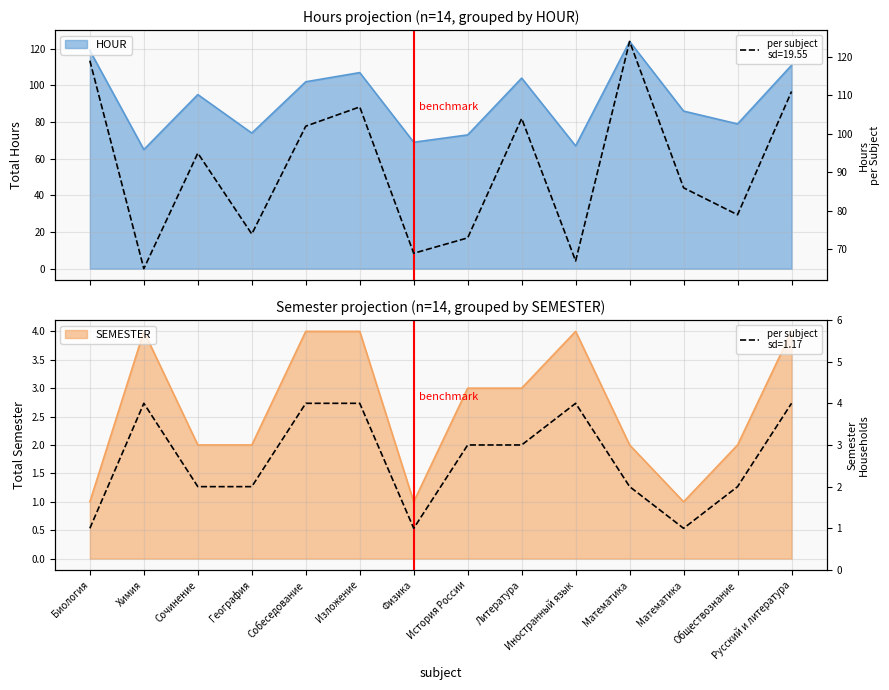

How many lines are shown in the chart?

2